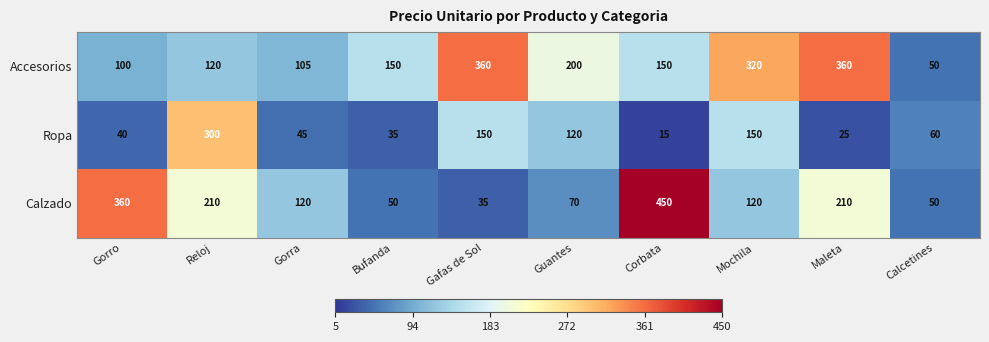

At how many categories does at least one series exceed 252?

6